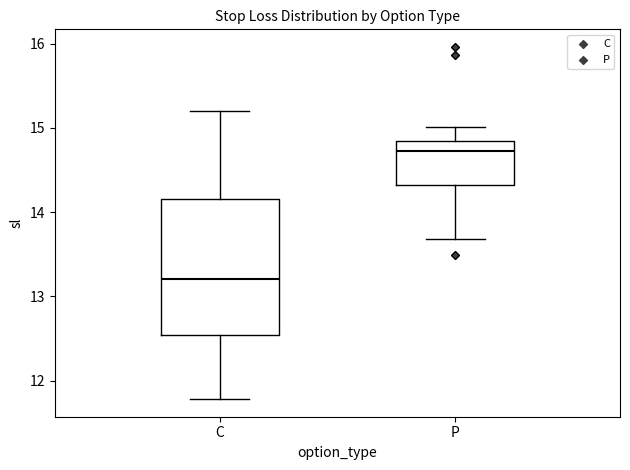

Which box has the lowest median line?

C